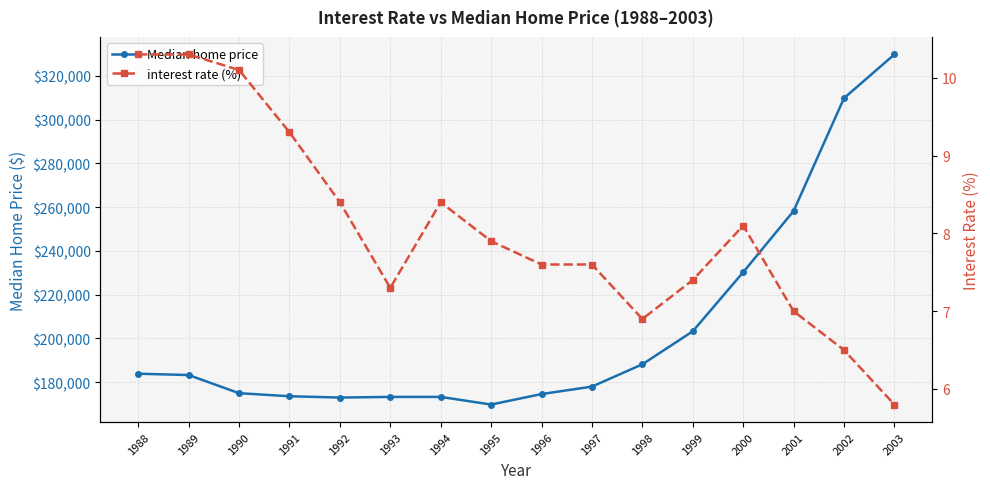

Reading right to left, extract all data points from this chart.

Median home price: 2003=329800.0	2002=309800.0	2001=258200.0	2000=230200.0	1999=203200.0	1998=188100.0	1997=177900.0	1996=174500.0	1995=169700.0	1994=173200.0	1993=173200.0	1992=172900.0	1991=173500.0	1990=174900.0	1989=183200.0	1988=183800.0
interest rate (%): 2003=5.8	2002=6.5	2001=7.0	2000=8.1	1999=7.4	1998=6.9	1997=7.6	1996=7.6	1995=7.9	1994=8.4	1993=7.3	1992=8.4	1991=9.3	1990=10.1	1989=10.3	1988=10.3